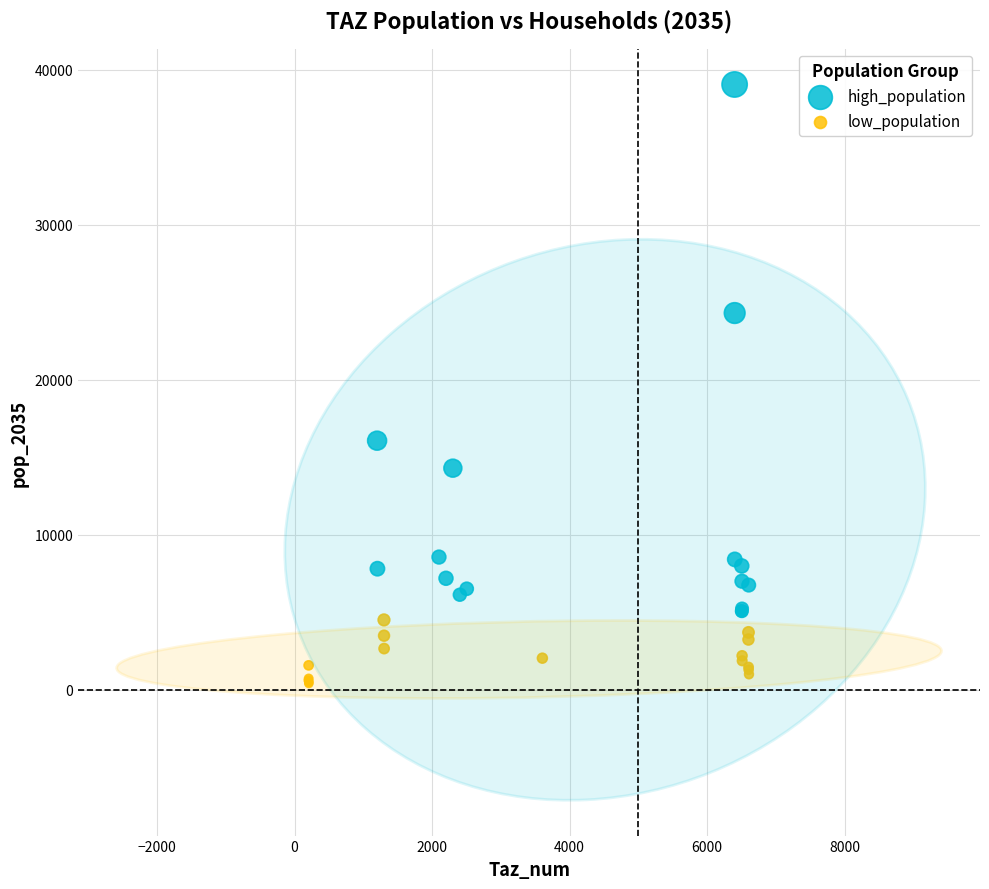

What are all the series names shown in the legend?

high_population, low_population